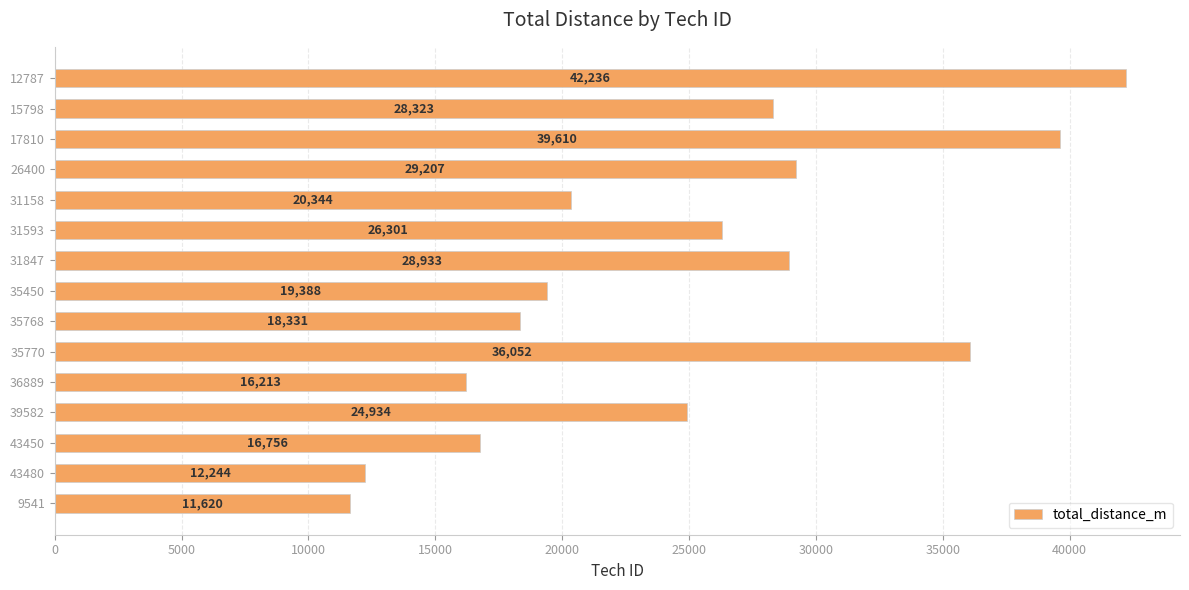

Count the number of categories in the chart.

15